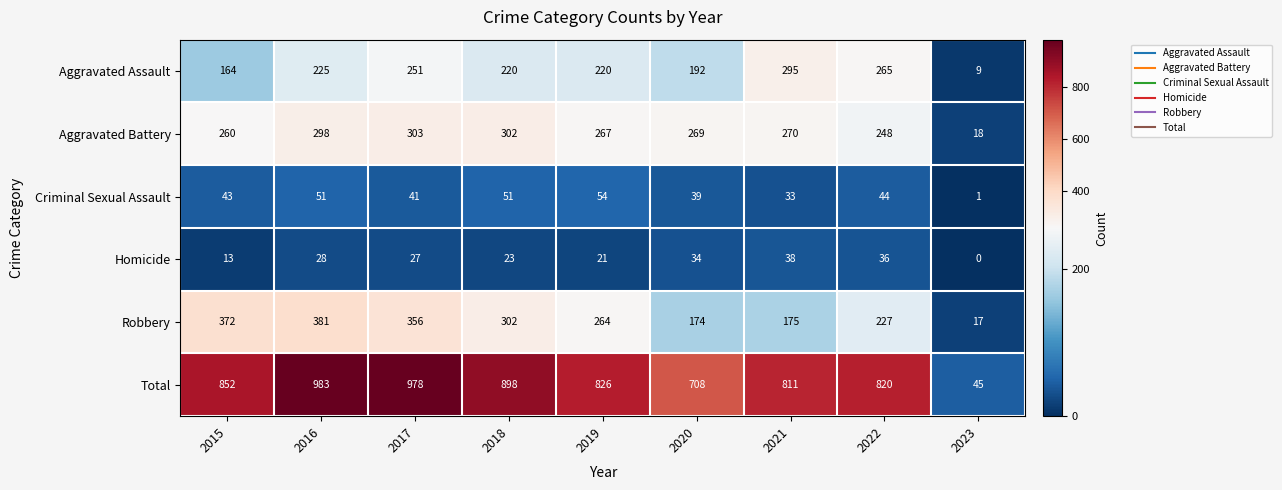

What is the greatest value displayed?

983